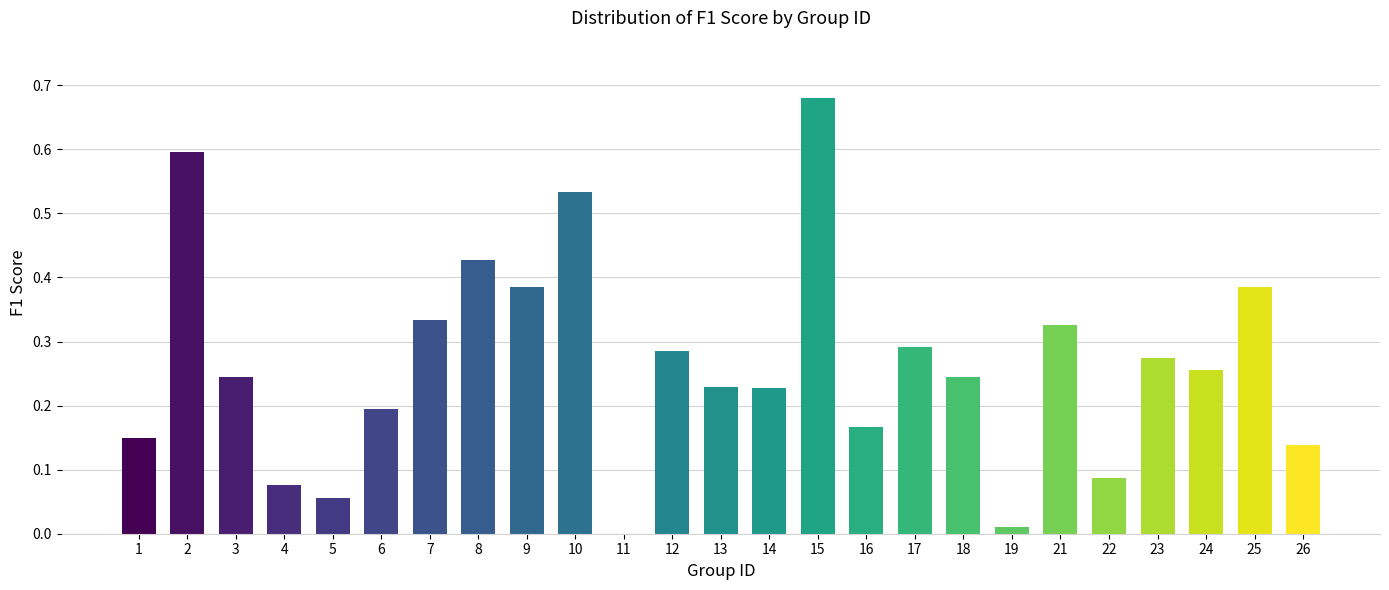

Which category has the highest value across all series?

15